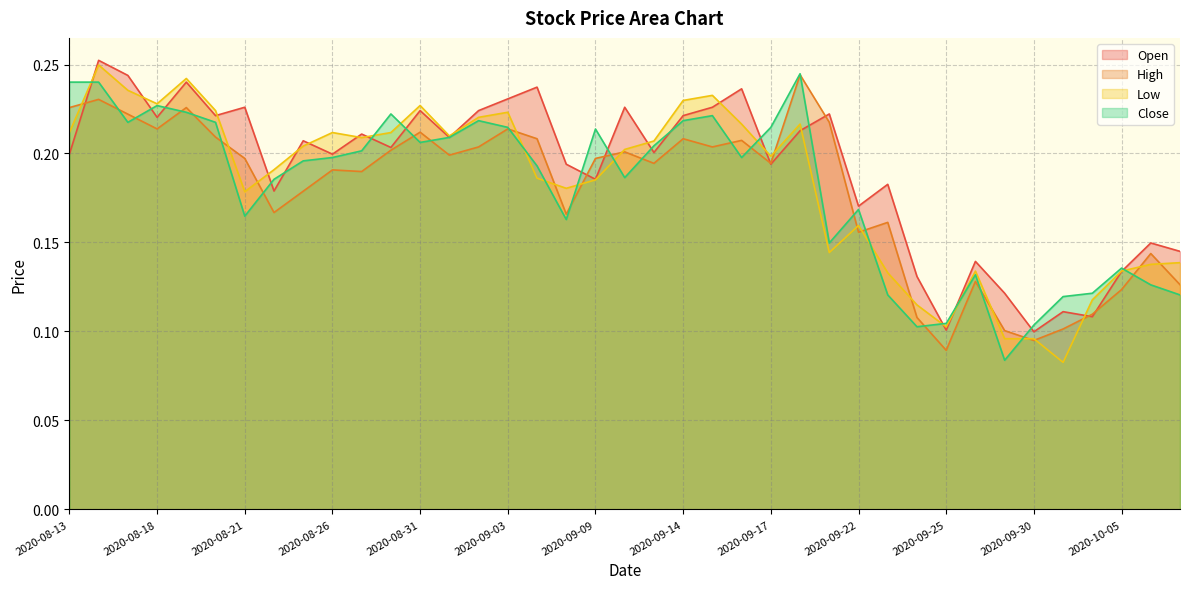

Does the chart have visible grid lines?

Yes